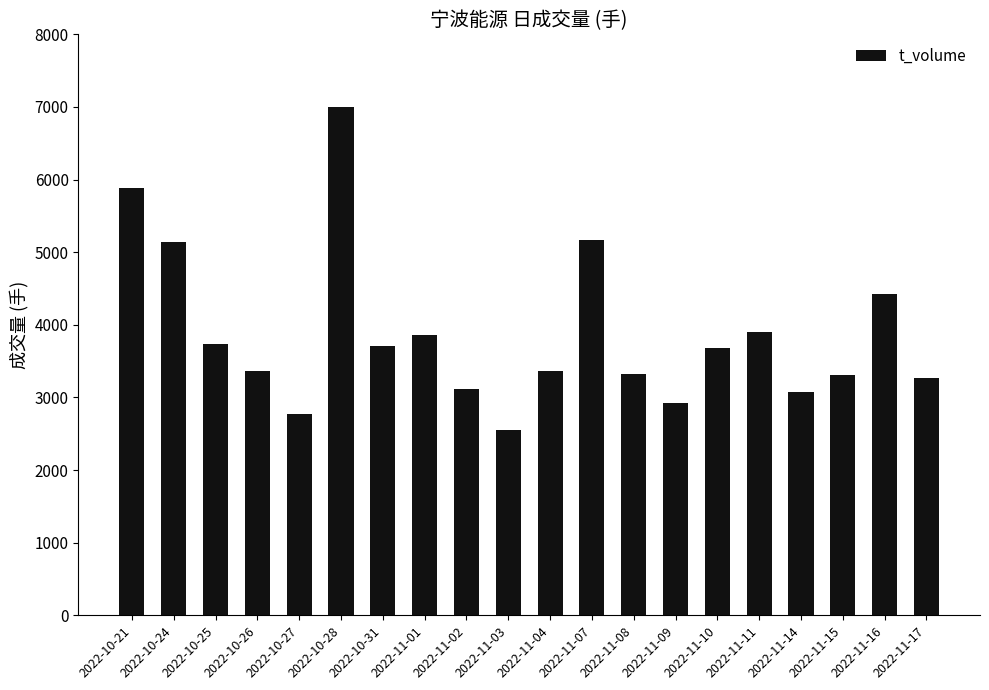

What is the ratio of the value at 2022-10-28 to the value at 2022-11-03?

2.7